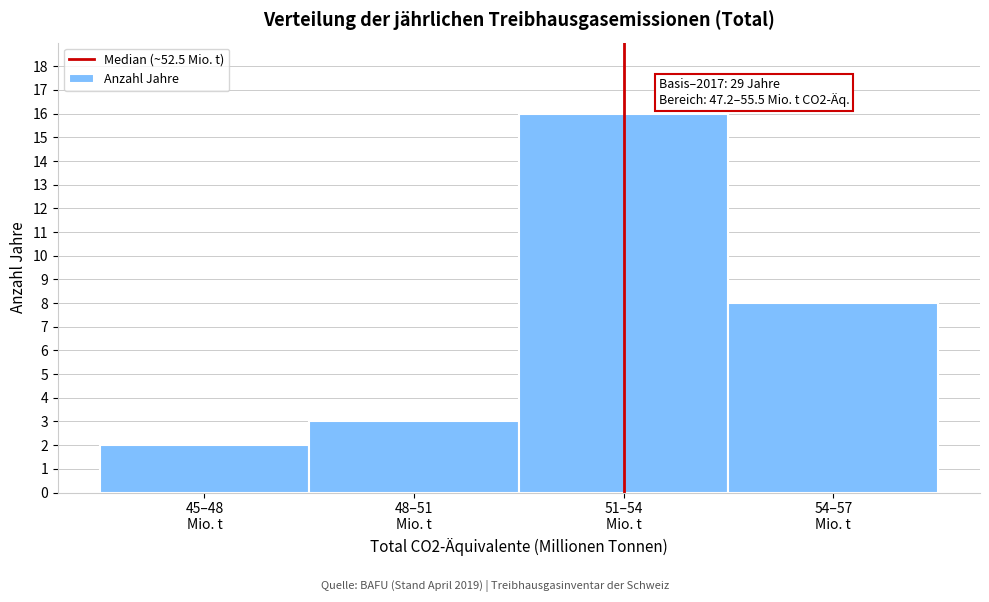

Reading left to right, transcribe all the data shown in this chart.

2	3	16	8